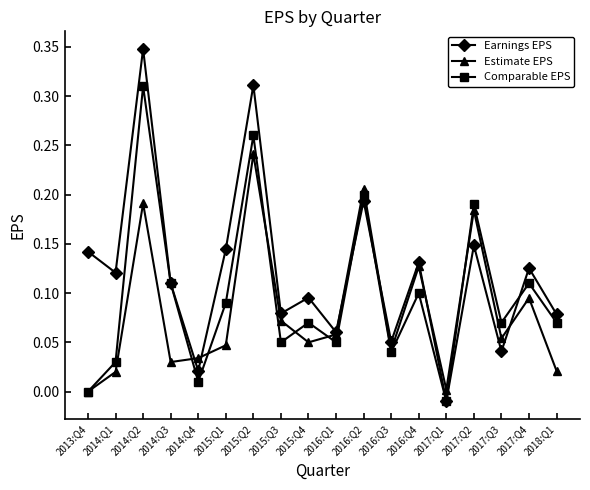

How many values in the Earnings EPS series exceed 0?

17